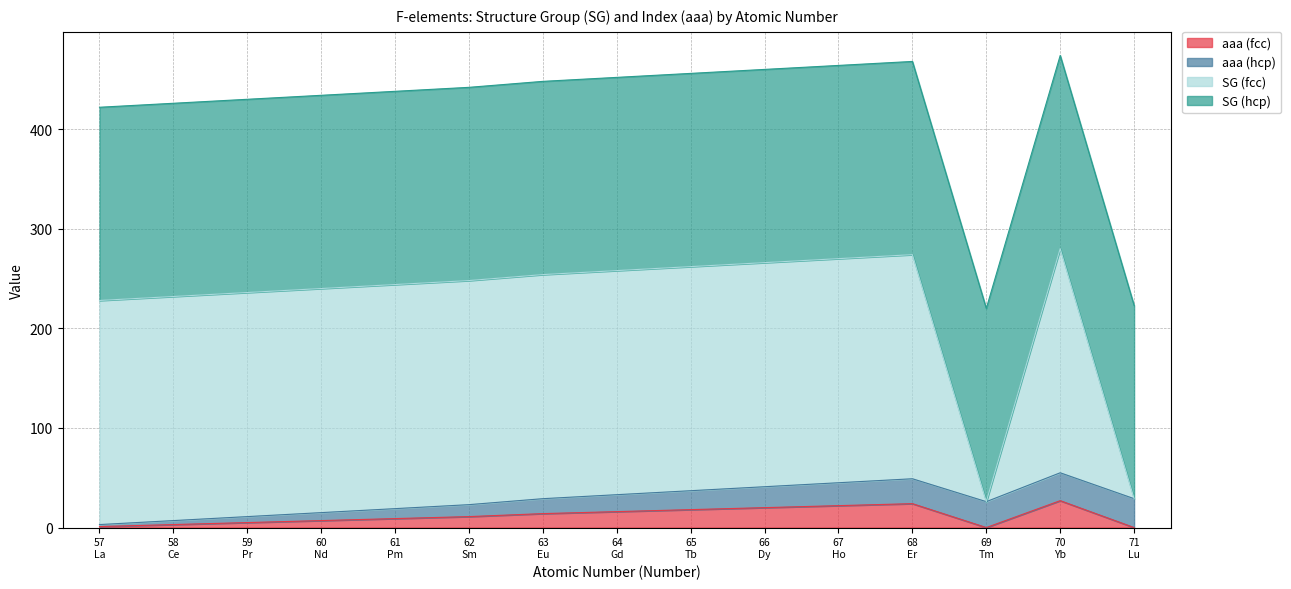

What is the highest value of the aaa (fcc) series?

27